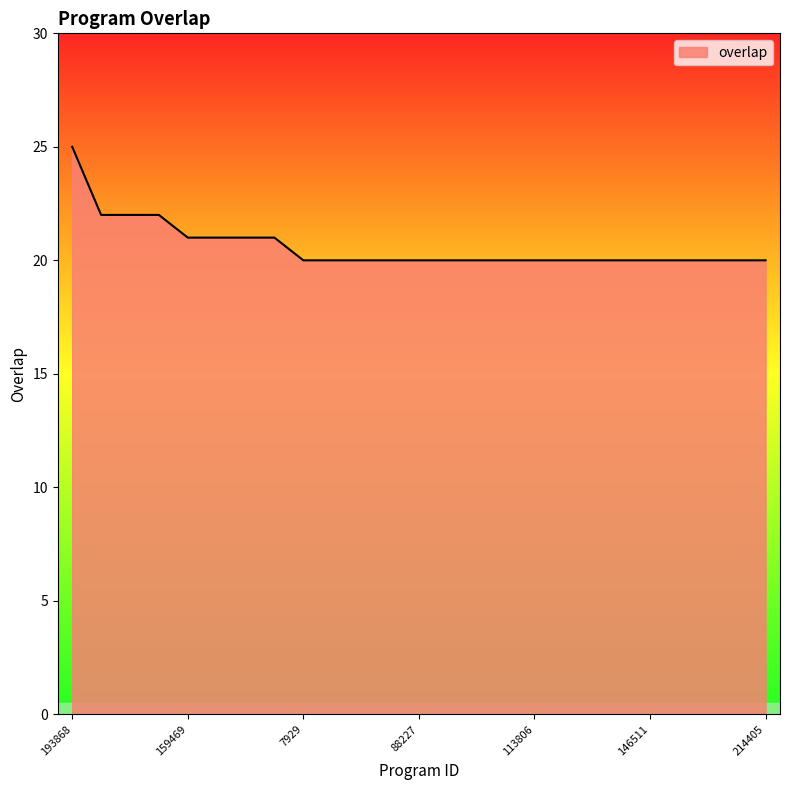

What is the difference between the maximum and minimum values?

5